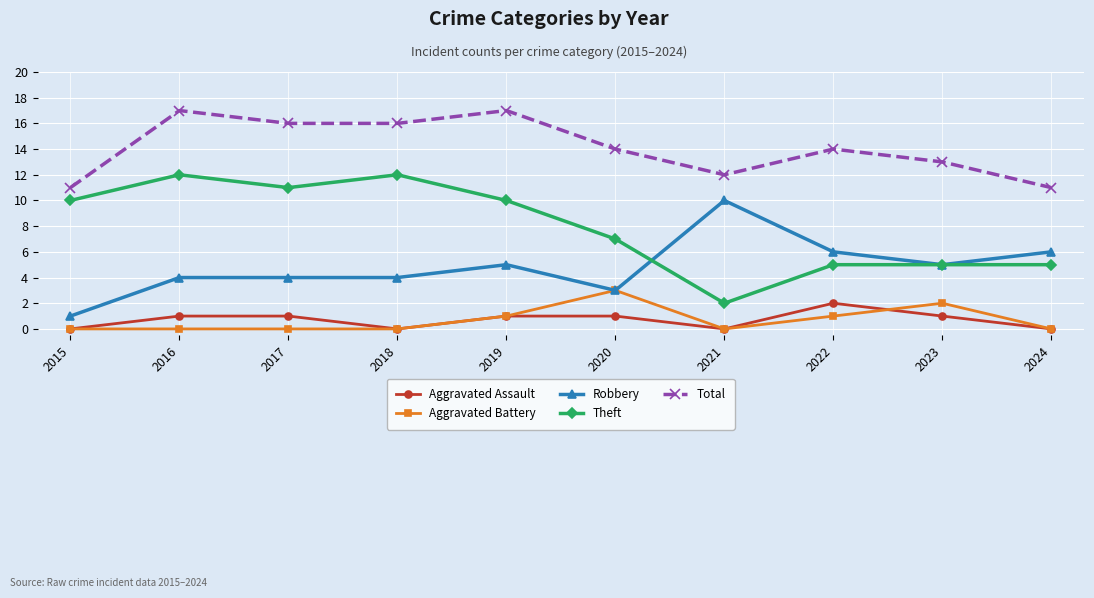

What is the difference between the highest and lowest values at 2018?

16